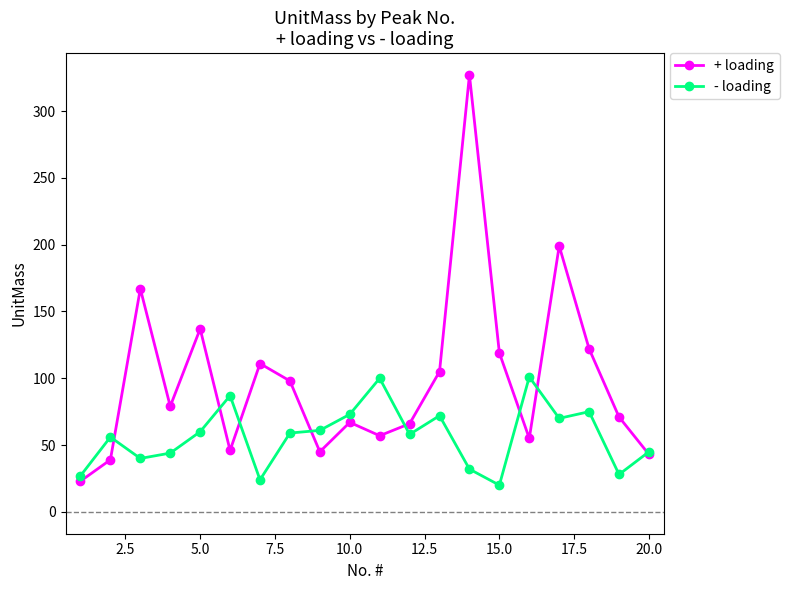

What is the difference between the second highest and second lowest values in the + loading series?

160